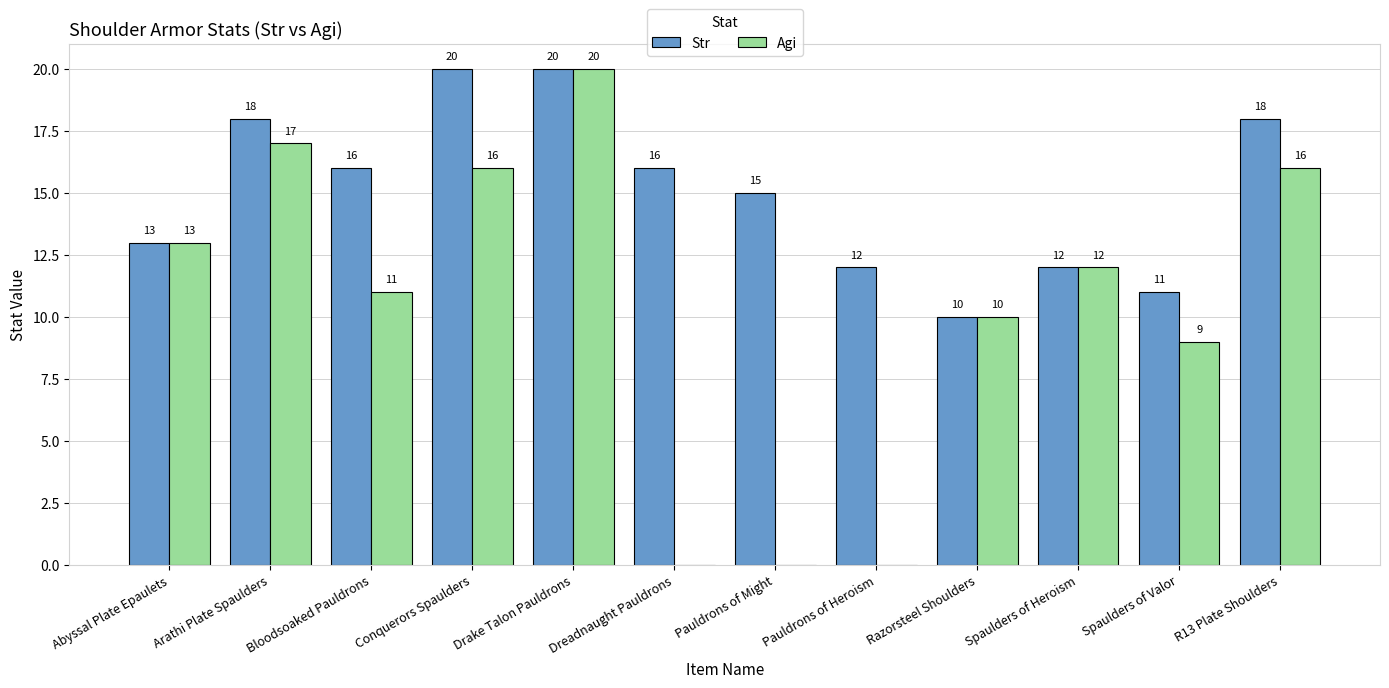

Where is Agi nearest to the value 10?

Razorsteel Shoulders